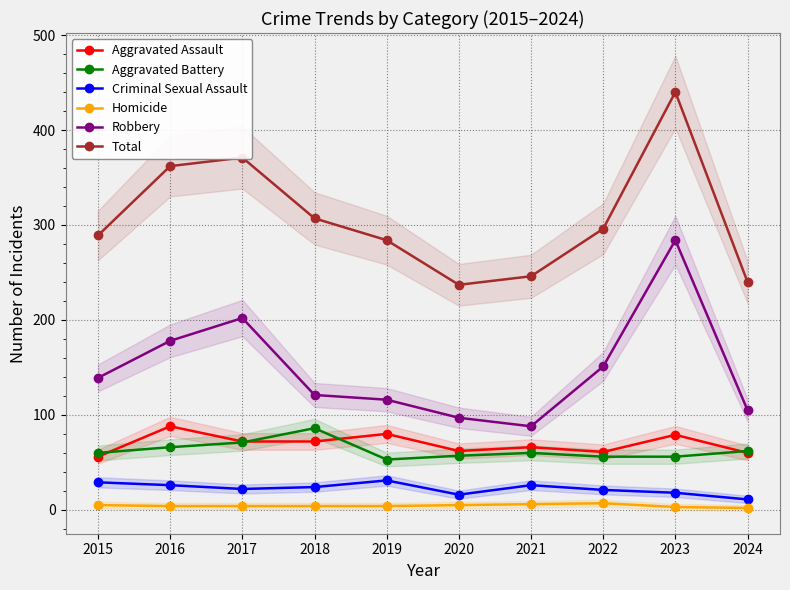

What is the minimum value shown in the chart?

2